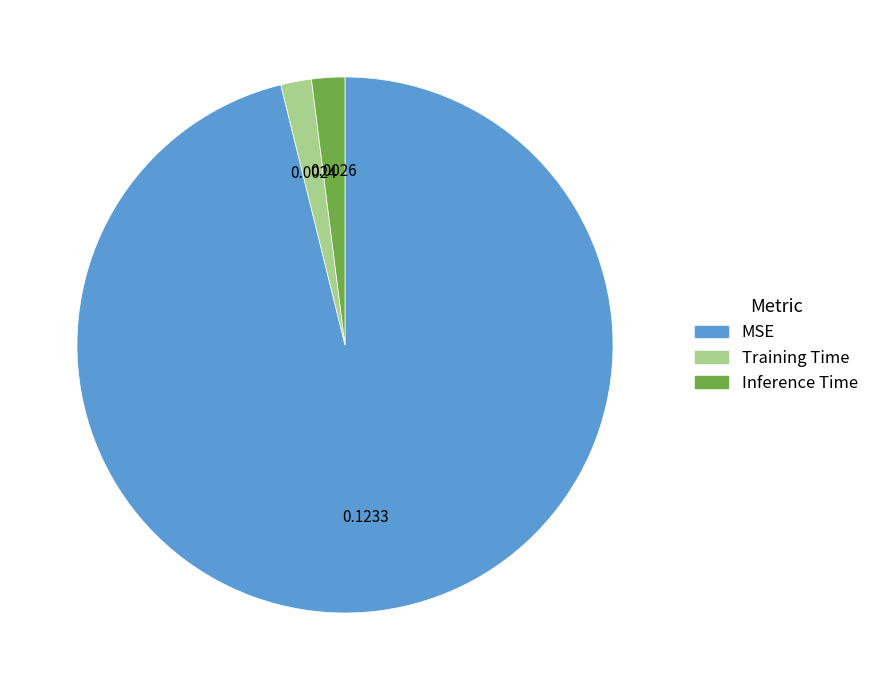

Count the number of slices in the pie.

3